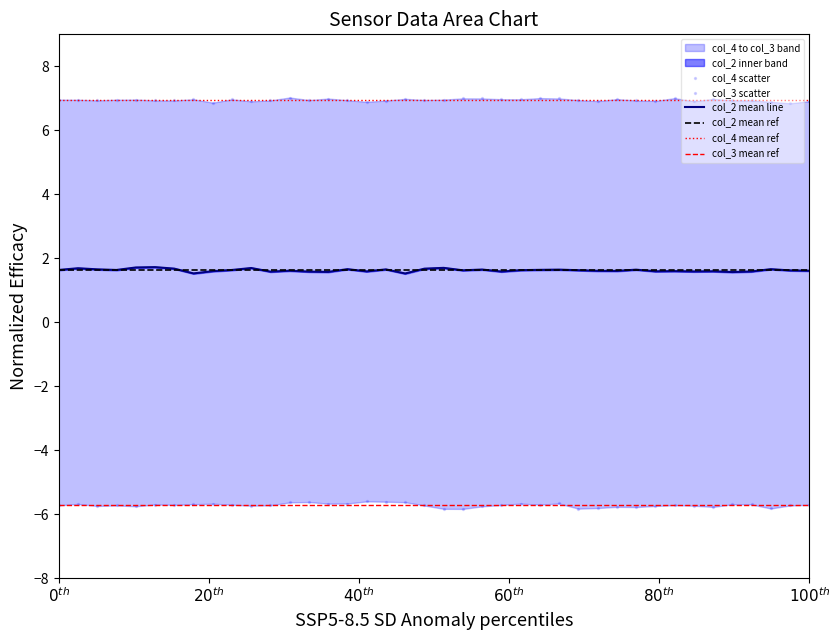

Which series reaches the maximum Y coordinate?

col_4